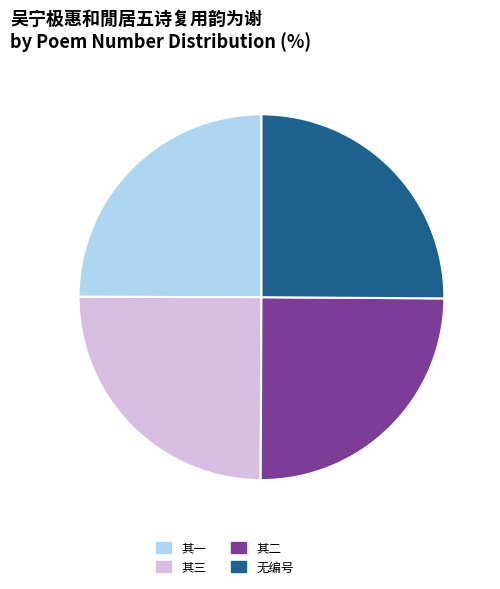

Is it true that 其二 is 36% of the pie?

False